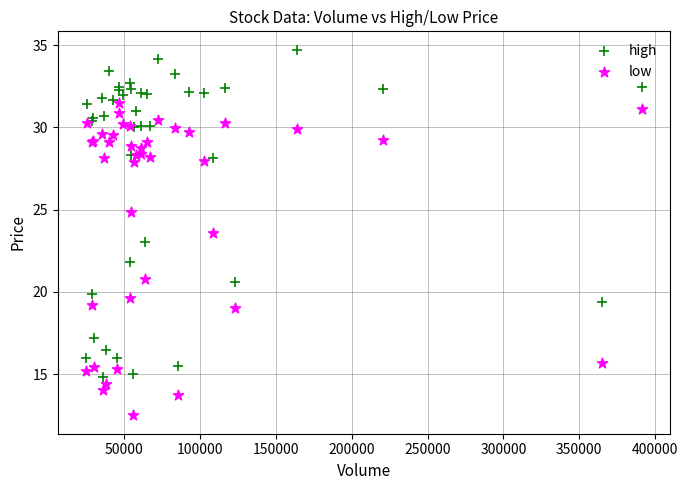

In the high series, what Y value is closest to 24?

23.0